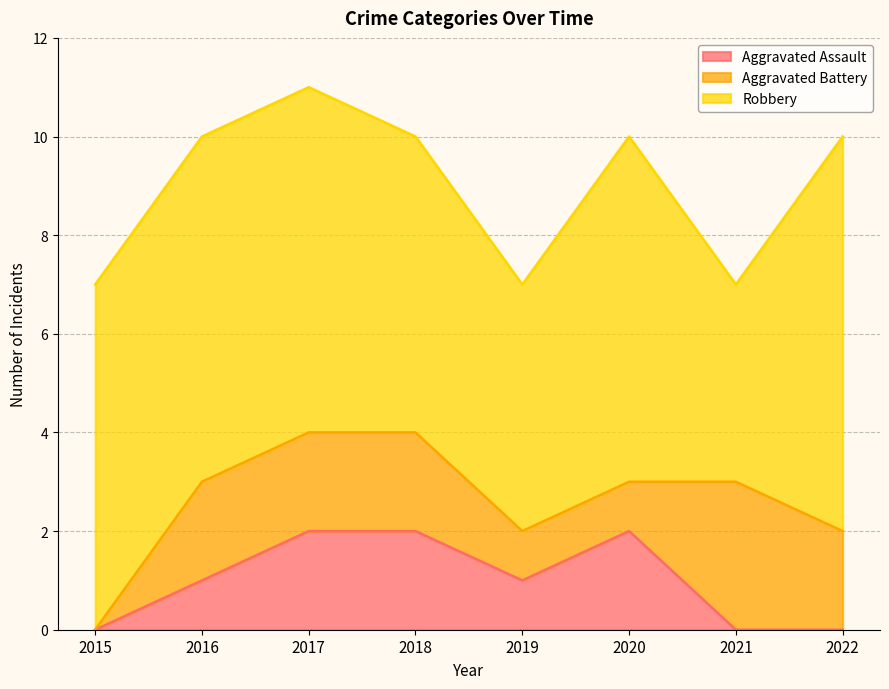

At which label does Robbery first exceed 7?

2022